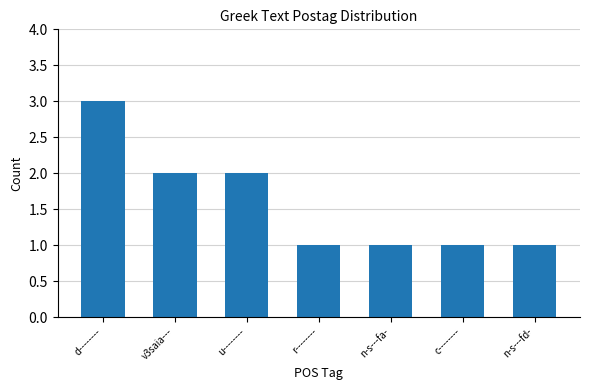

How many bars are there in total?

7